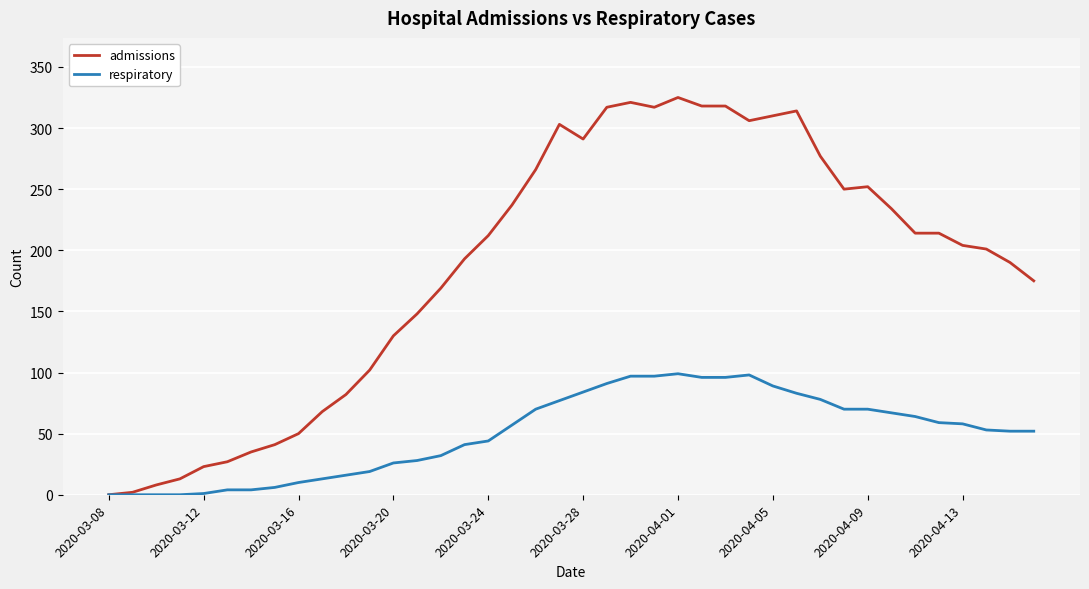

List the series in order of their peak value, highest first.

admissions, respiratory